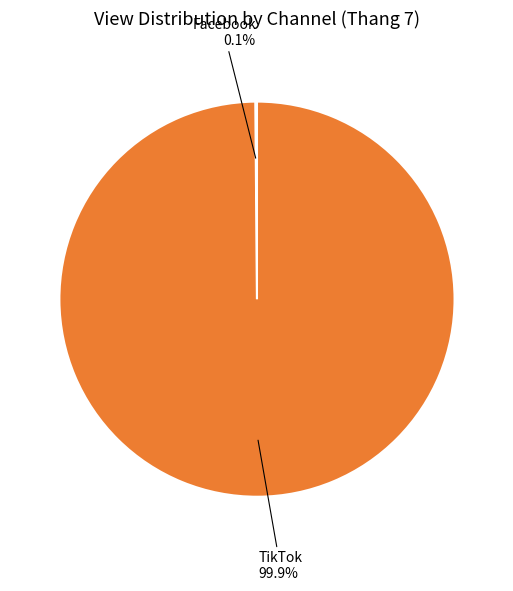

To the nearest percent, what portion does TikTok represent?

100%